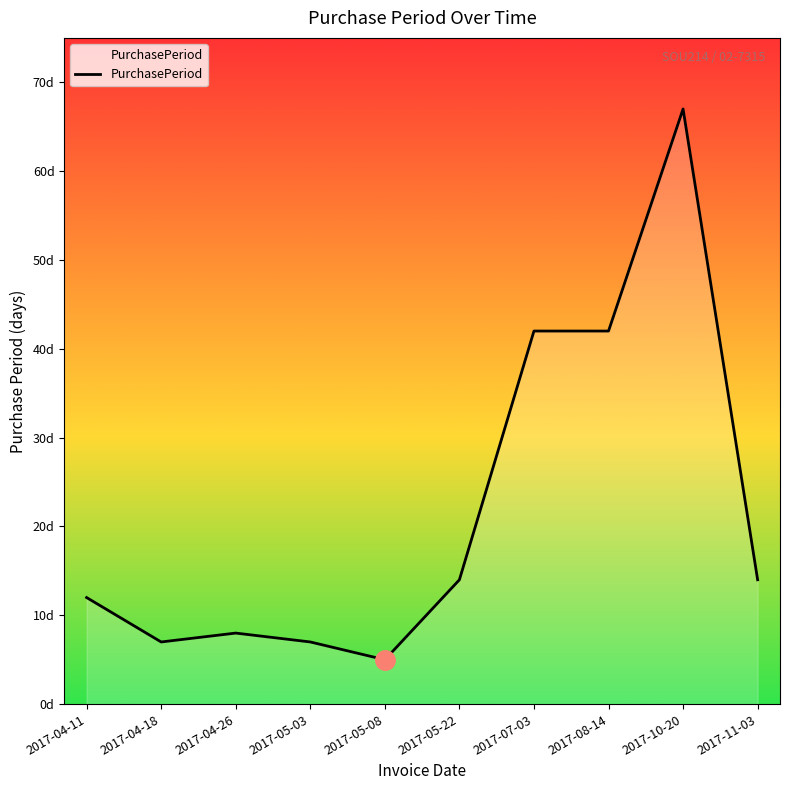

Does the chart display data point markers on the line(s)?

No